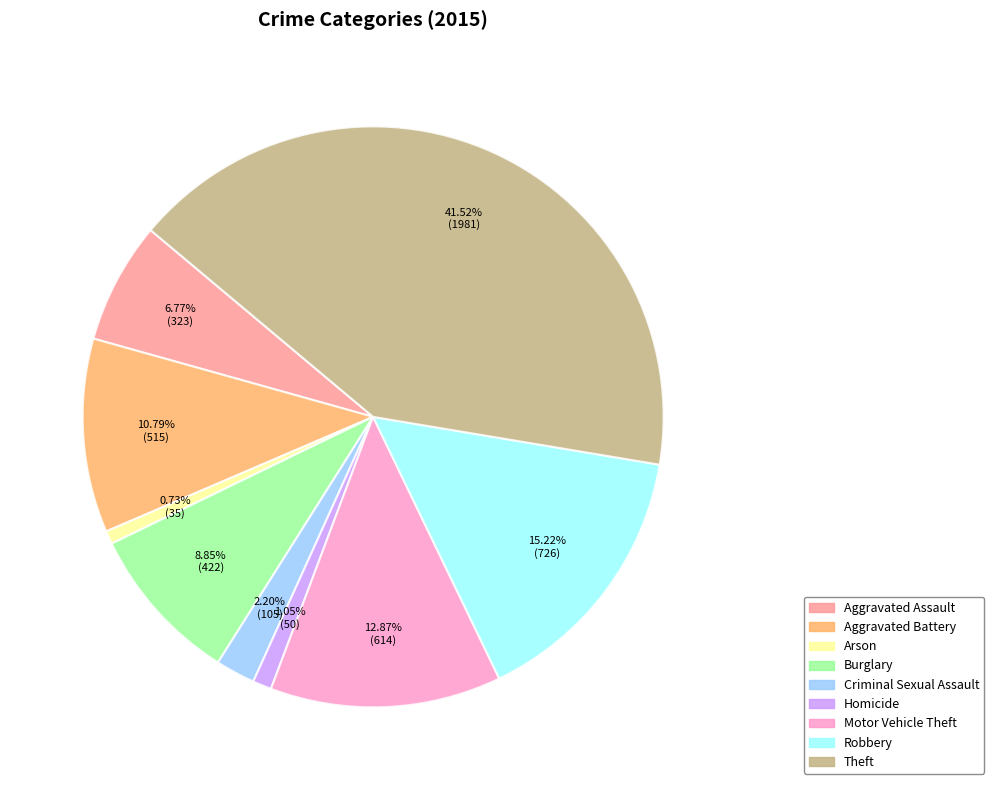

True or false: Theft accounts for 42% of the total.

True